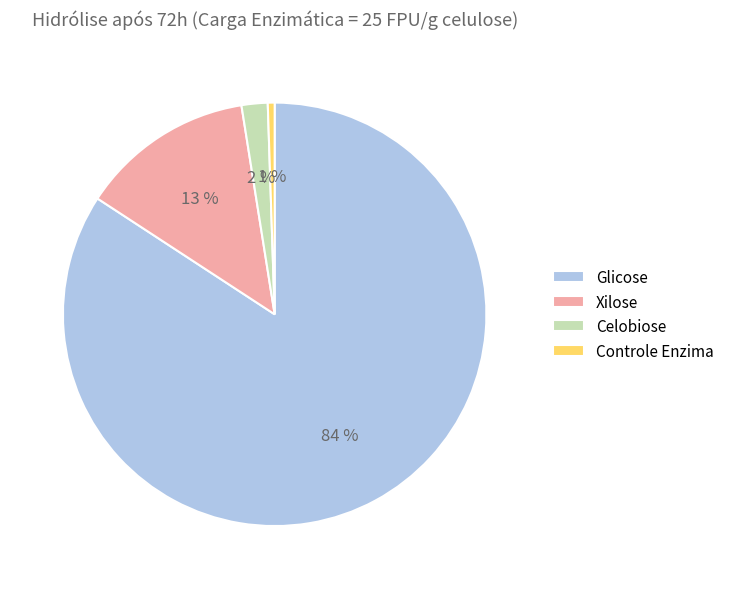

Is it true that Controle Enzima is 1% of the pie?

True